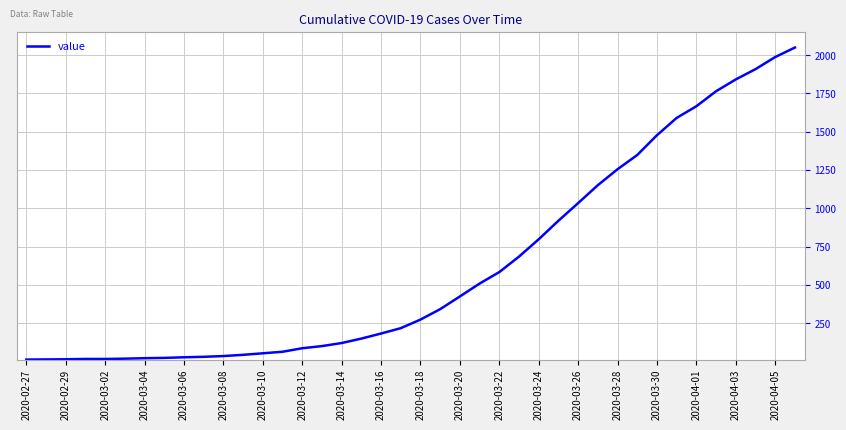

What is the difference between the maximum and minimum values?

2036